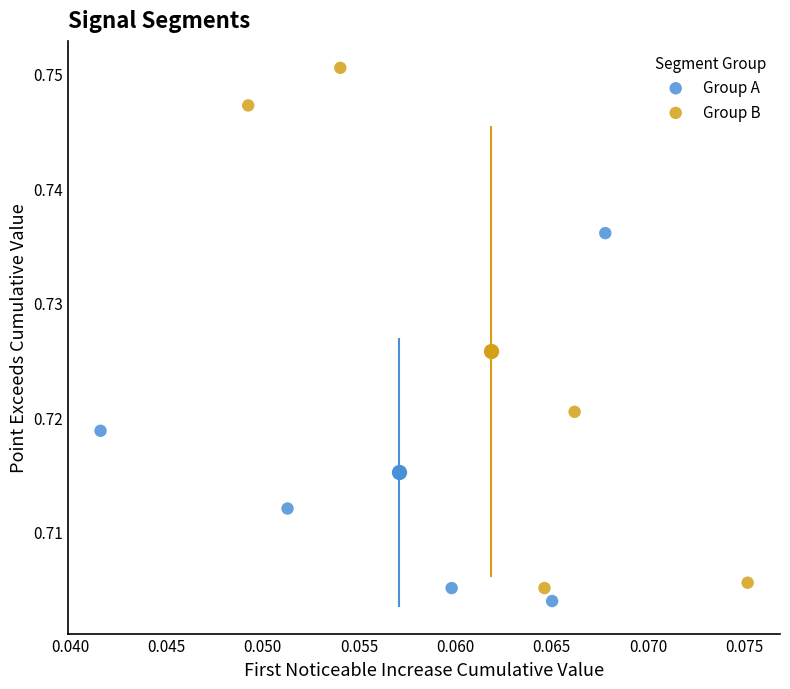

Which series contains the highest Y value?

Group B